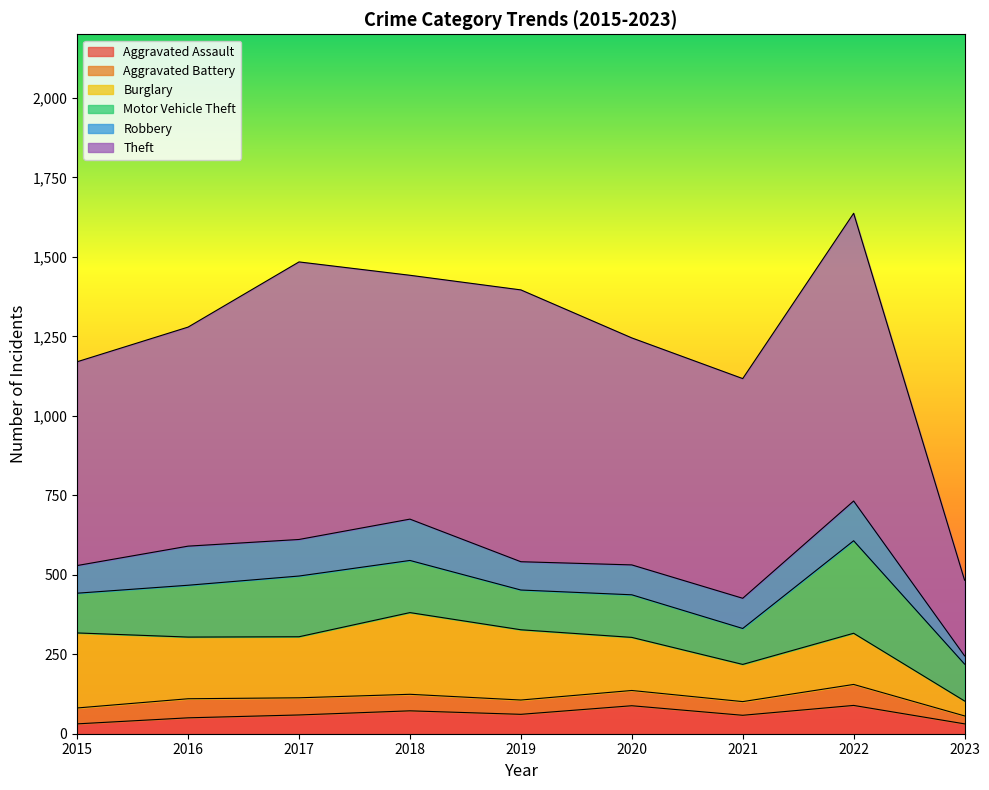

Reading left to right, transcribe all the data shown in this chart.

Aggravated Assault: 31	50	59	72	61	88	58	89	31
Aggravated Battery: 50	60	54	52	45	48	43	66	25
Burglary: 236	194	192	257	221	167	117	161	47
Motor Vehicle Theft: 125	163	191	164	125	134	113	291	116
Robbery: 87	123	115	130	89	94	95	125	26
Theft: 641	689	873	767	855	714	691	905	238